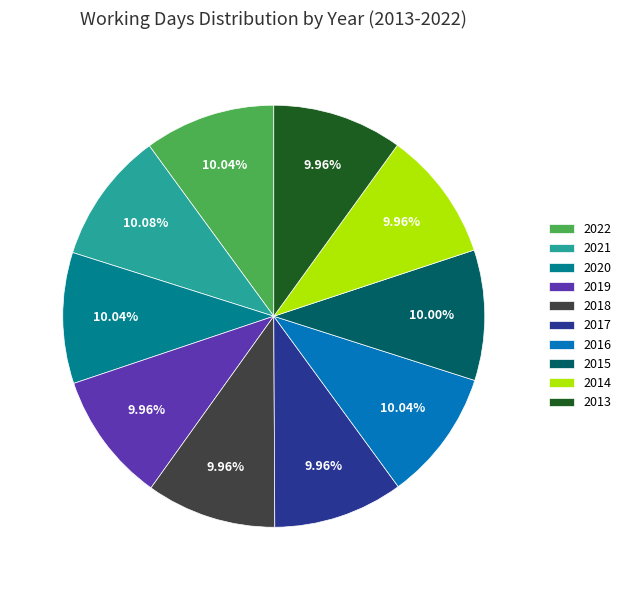

How many segments does this pie chart have?

10